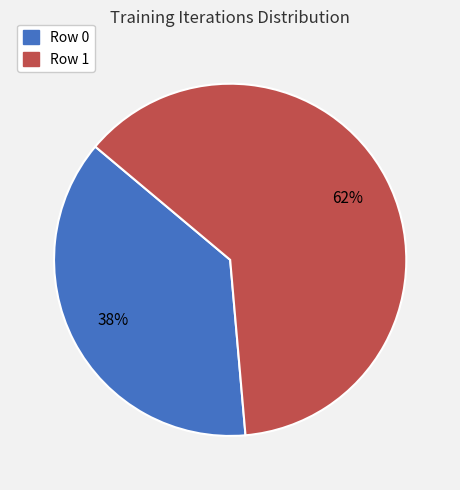

What is the largest slice in the pie chart?

Row 1